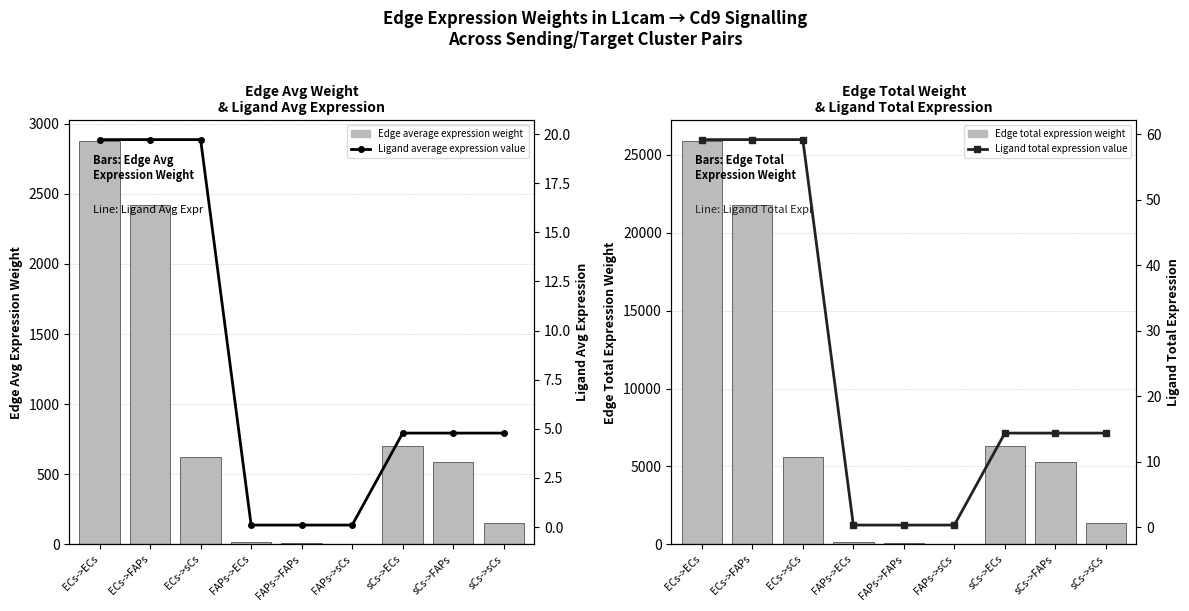

Where does the Edge total expression weight series first go above 5280?

ECs->ECs